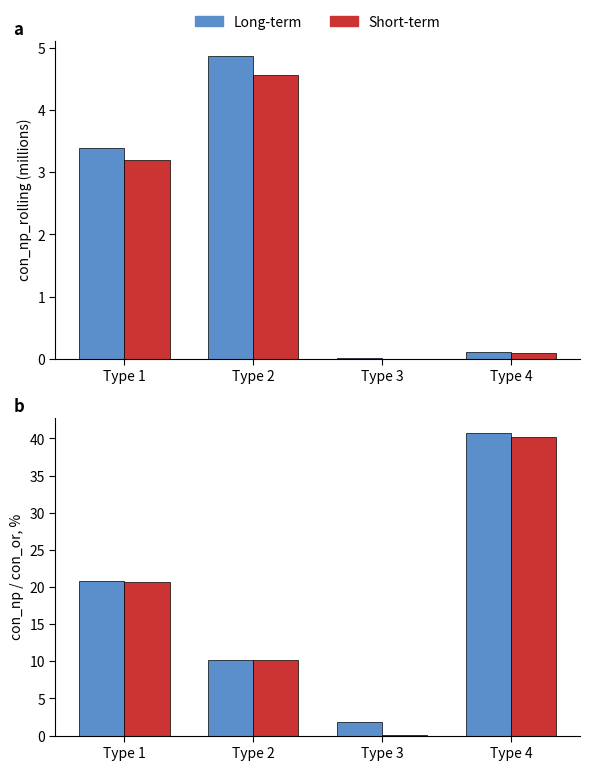

What is the value of the Long-term bar at the 2nd from the left?

10.2